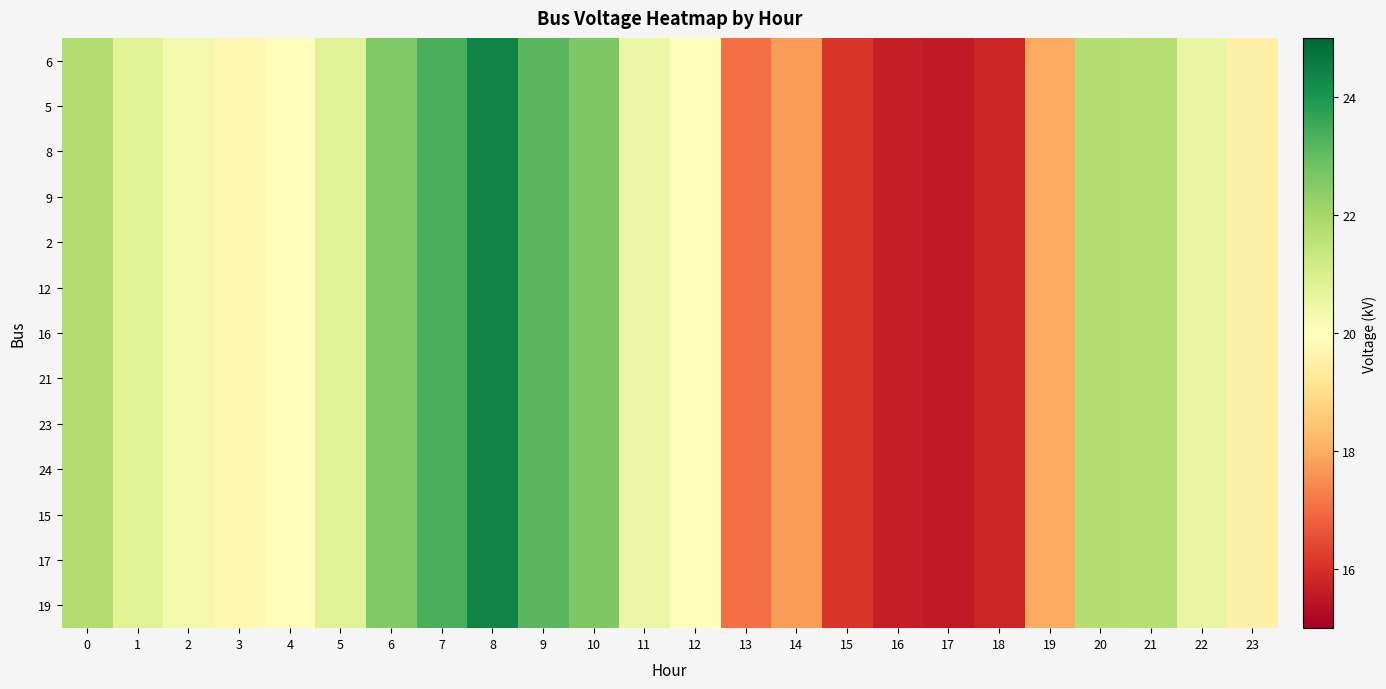

At which category does the chart reach its minimum across all series?

17